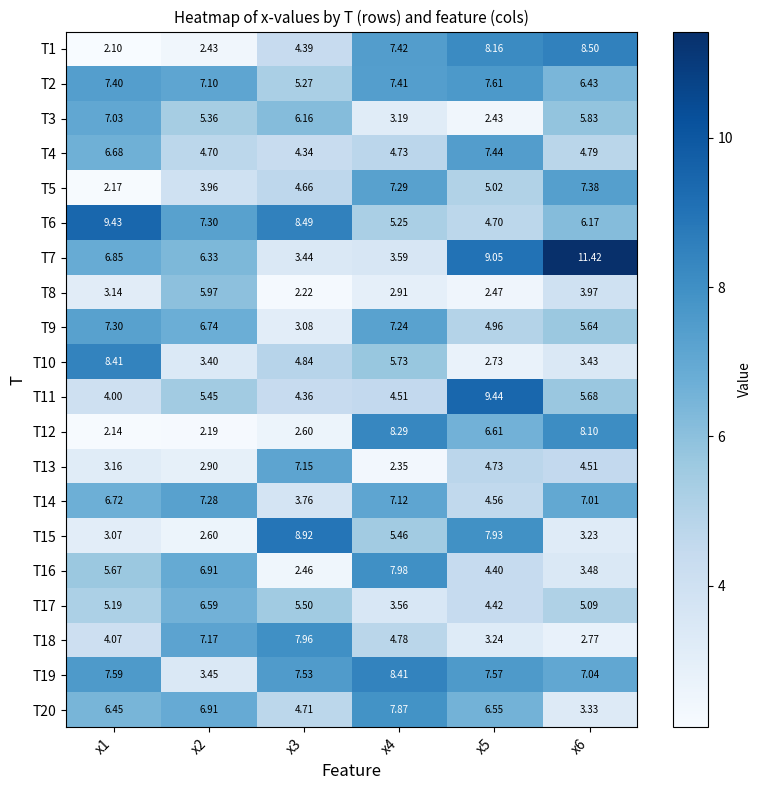

What is the maximum value shown in the chart?

11.4